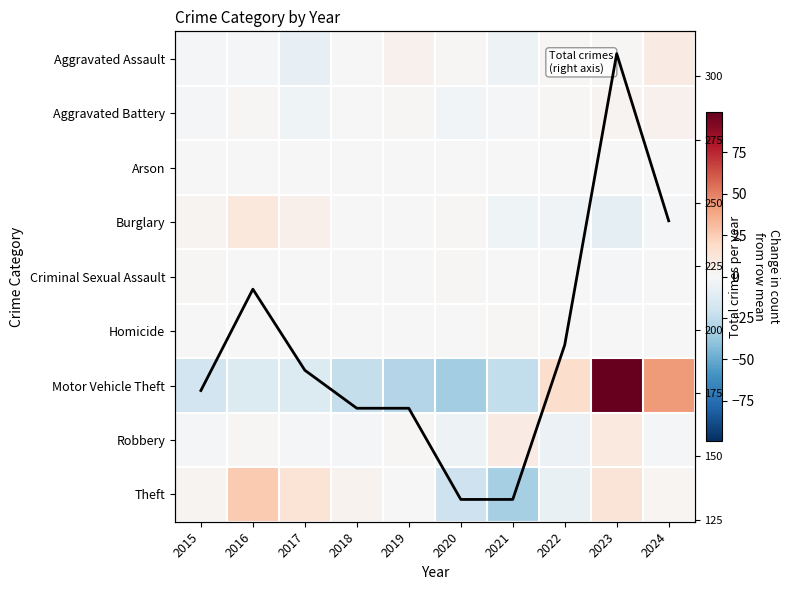

What value does the Motor Vehicle Theft series have at 2020?

-34.8